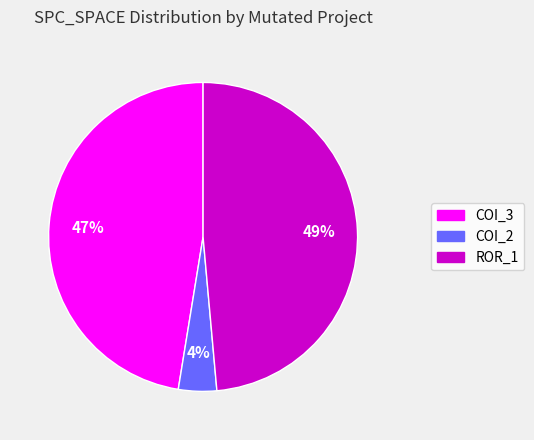

The ROR_1 slice represents 49% of the pie. True or false?

True